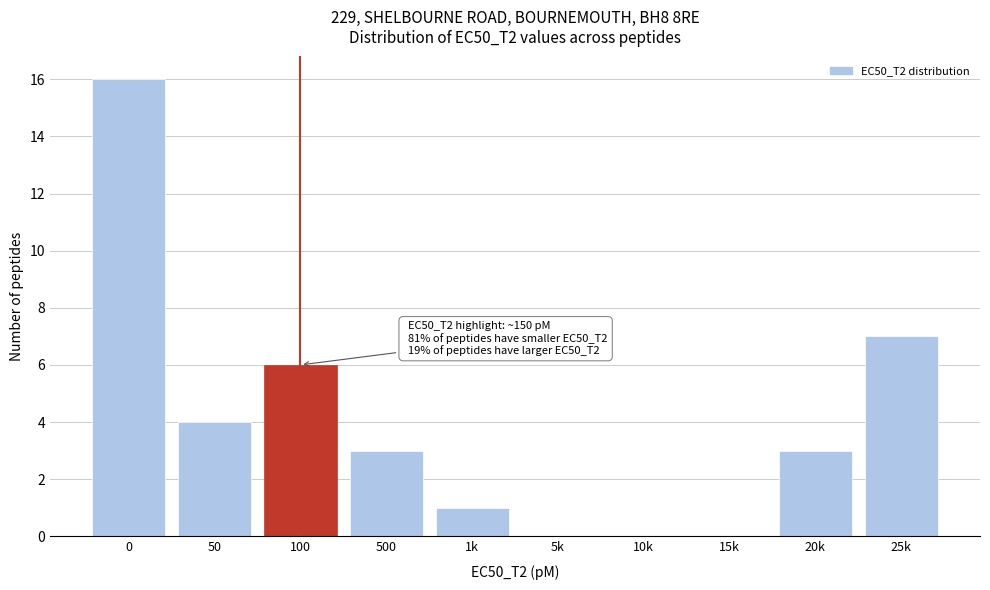

Reading right to left, extract all data points from this chart.

25k=7	20k=3	15k=0	10k=0	5k=0	1k=1	500=3	100=6	50=4	0=16